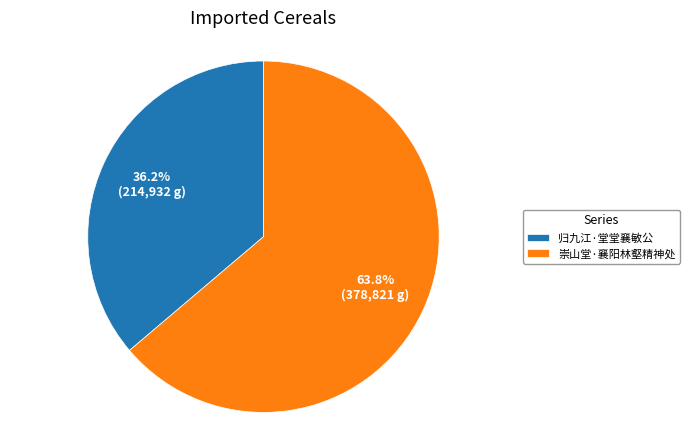

To the nearest percent, what is the combined percentage of 归九江·堂堂襄敏公 and 崇山堂·襄阳林壑精神处?

100%